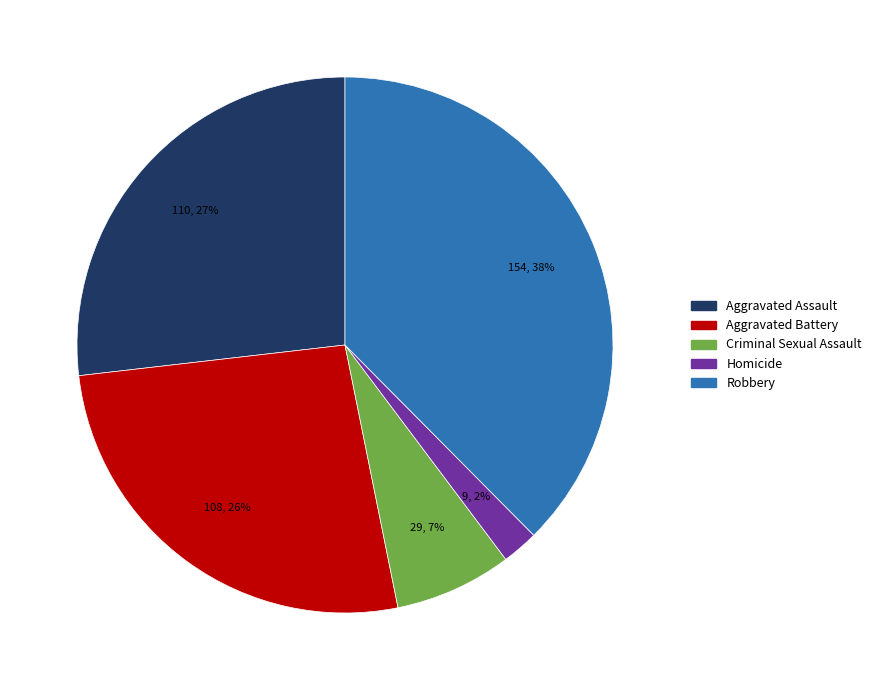

Does Criminal Sexual Assault represent more than half of the total?

No